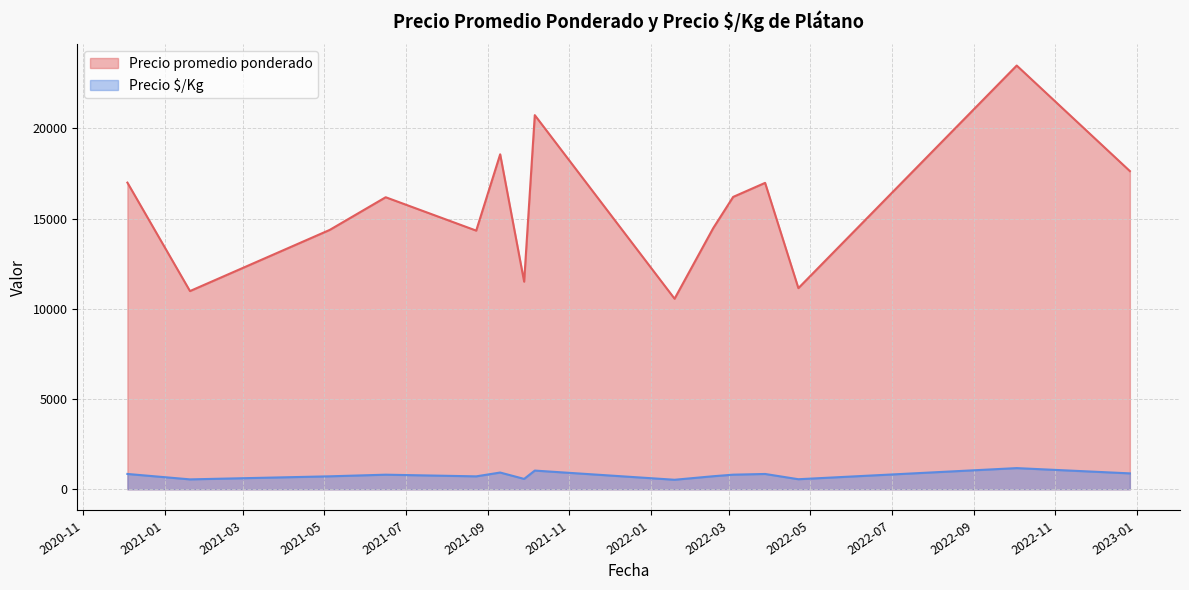

Which category has the lowest value across all series?

2022-04-22